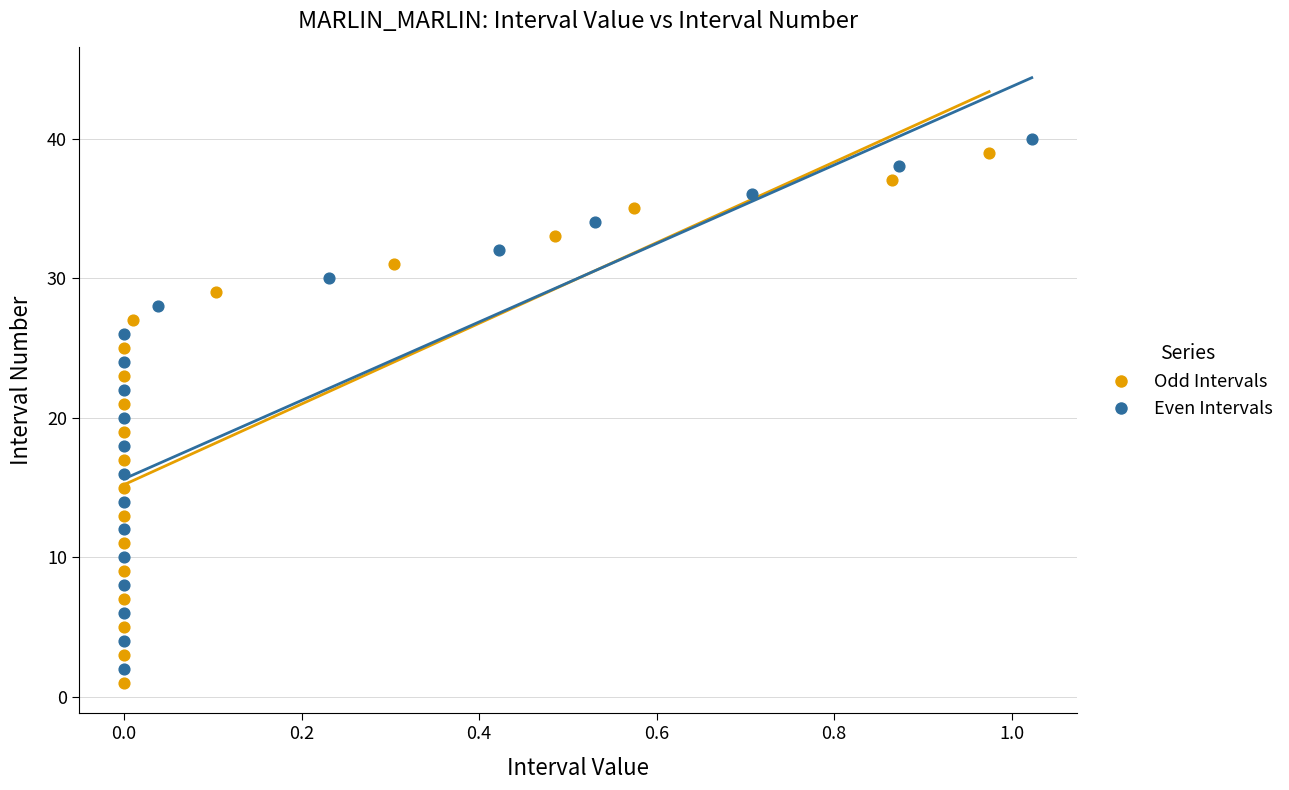

What are all the series names shown in the legend?

Odd Intervals, Even Intervals